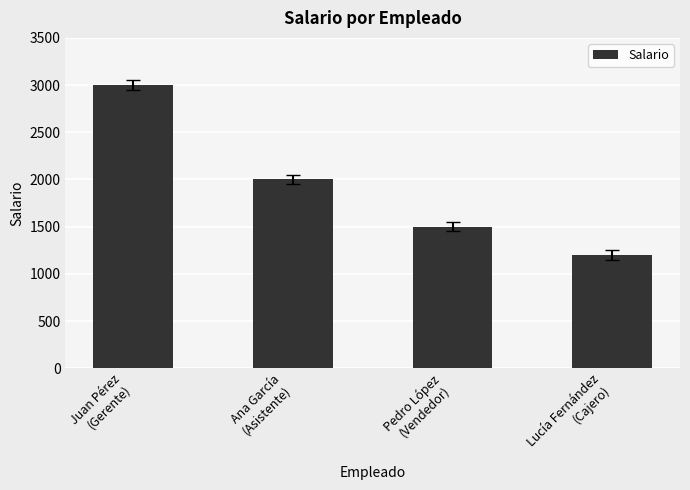

At which label is the value closest to 2100?

Ana García
(Asistente)